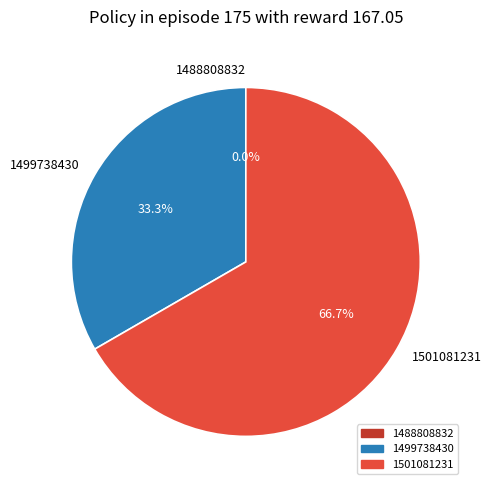

Which has a higher value, 1488808832 or 1499738430?

1499738430